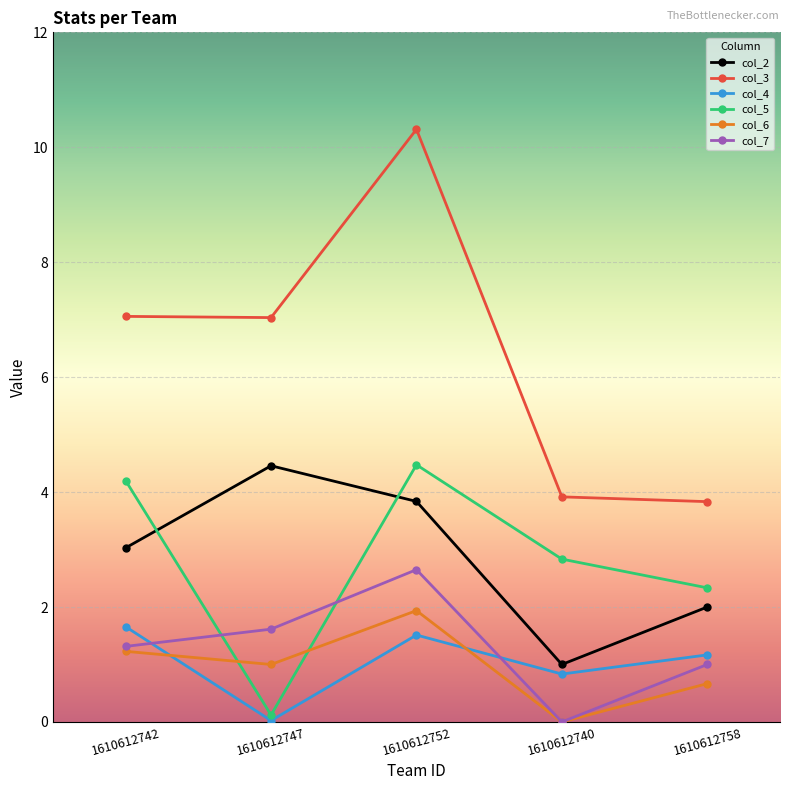

Is the value of col_7 at 1610612752 greater than the value of col_6 at 1610612752?

Yes